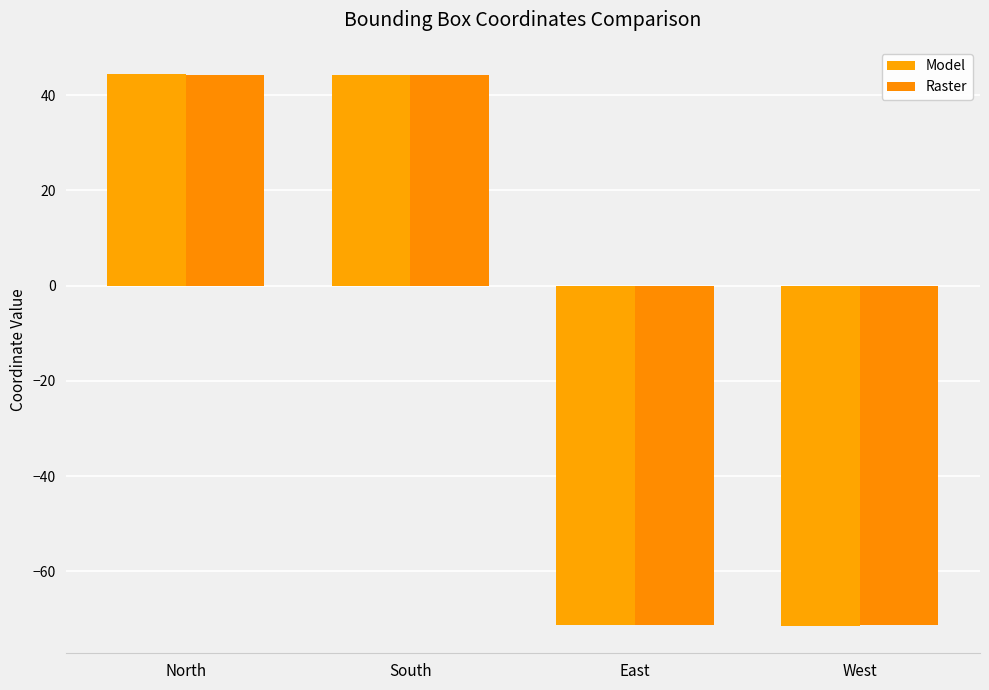

The Model series shows -97.1 at West. True or false?

False